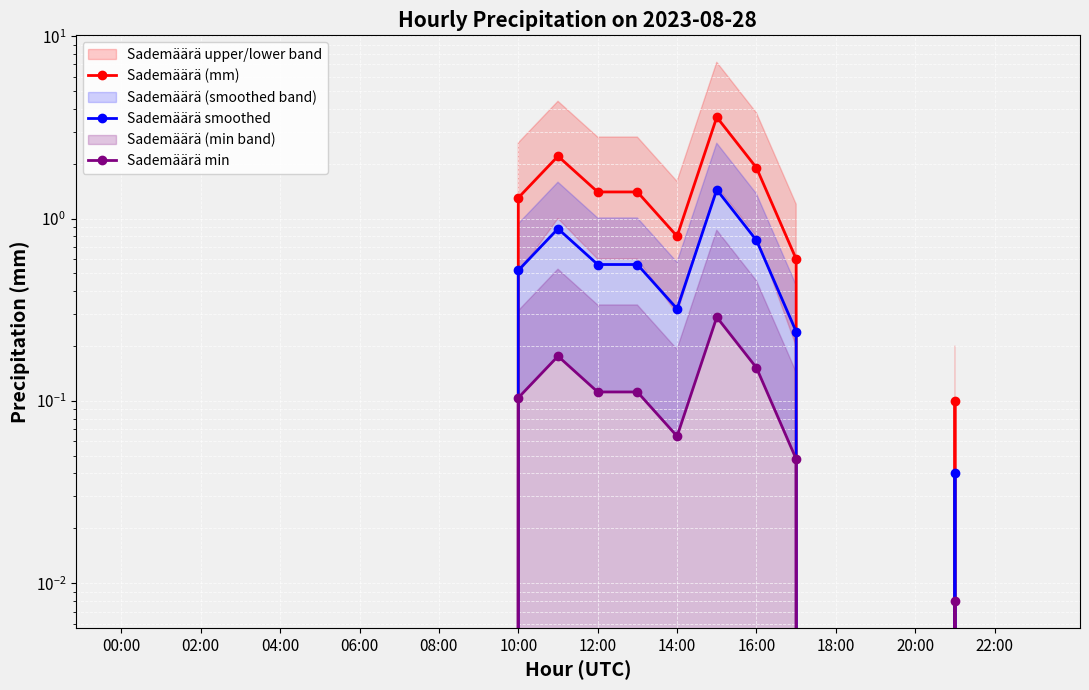

What are all the series names shown in the legend?

Sademäärä (mm), Sademäärä smoothed, Sademäärä min